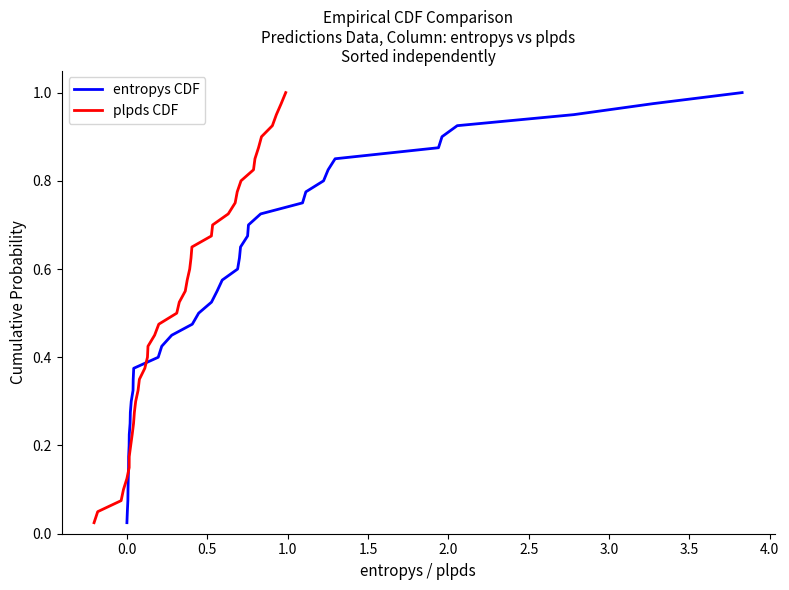

The entropys CDF series shows 0.0 at 0.5. True or false?

False